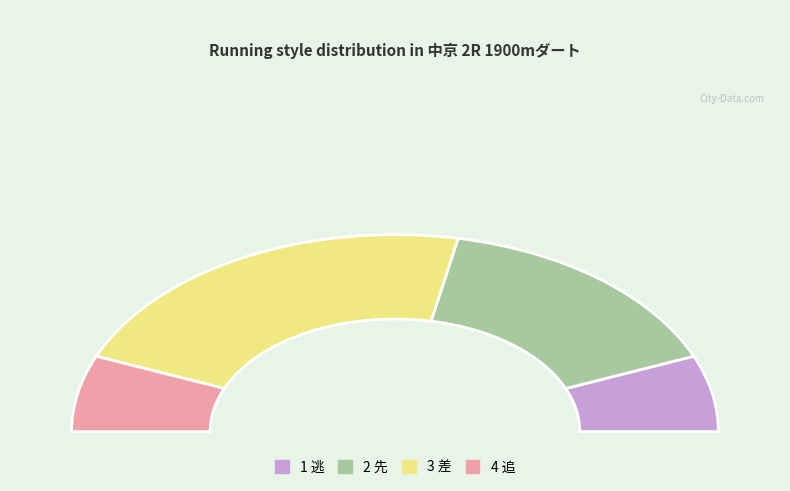

What percentage is the 2 先 slice, to the nearest percent?

31%